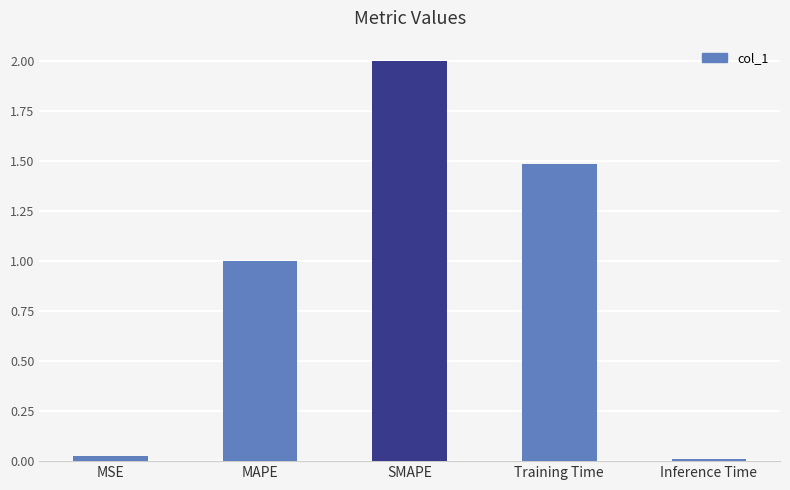

List the labels in order of value, smallest first.

Inference Time, MSE, MAPE, Training Time, SMAPE